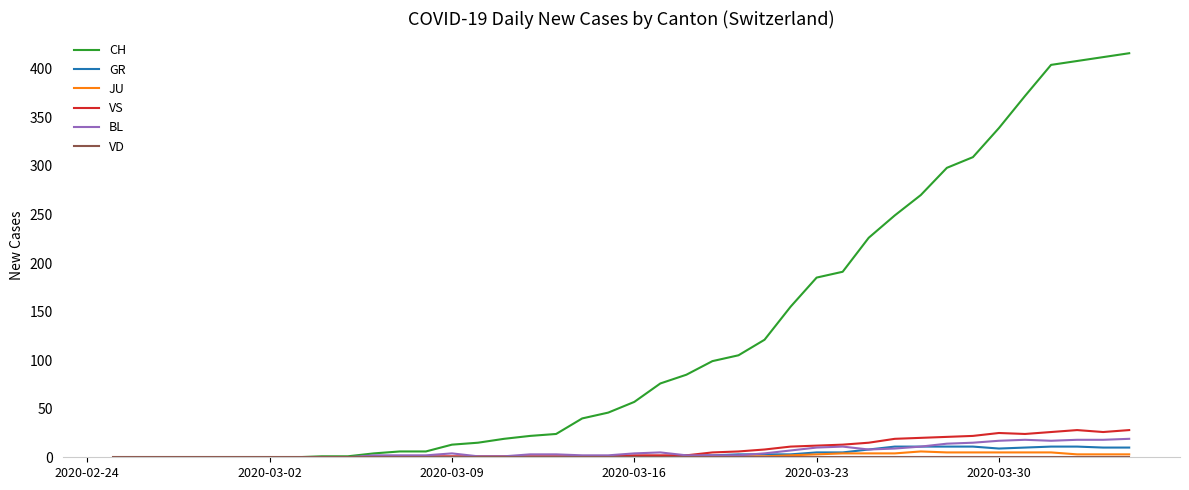

Which series has the largest range (max minus min)?

CH